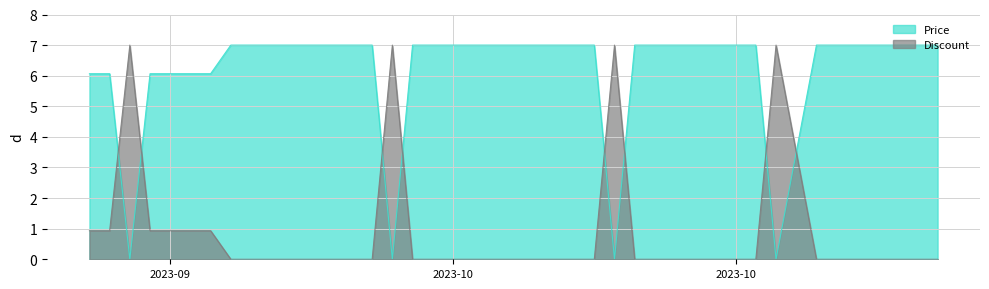

Rank the series at 2023-10-15 from highest to lowest value.

Price, Discount